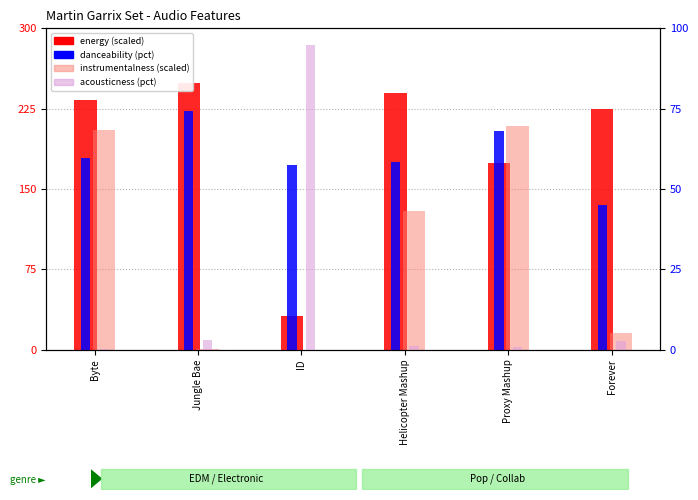

Which category has the highest value in the instrumentalness (scaled) series?

Proxy Mashup